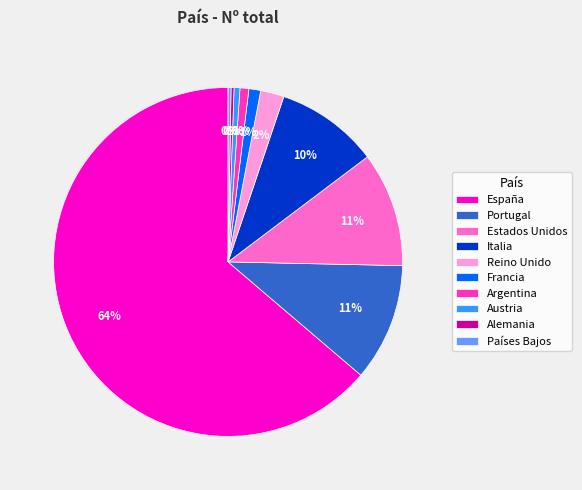

Is there any slice that represents more than half of the pie?

Yes